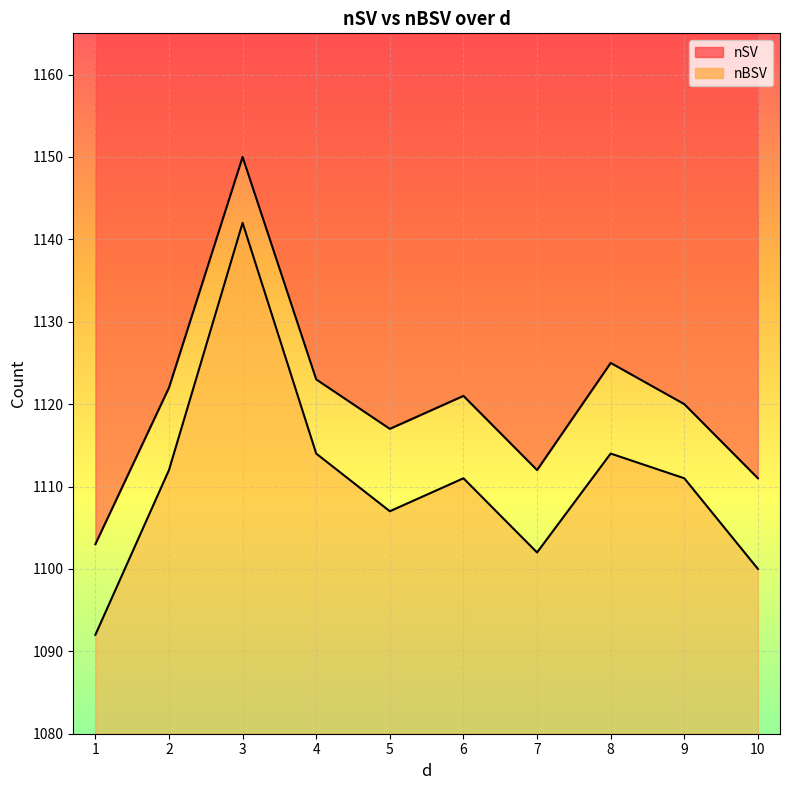

The value of nSV at 4 is 1879. True or false?

False